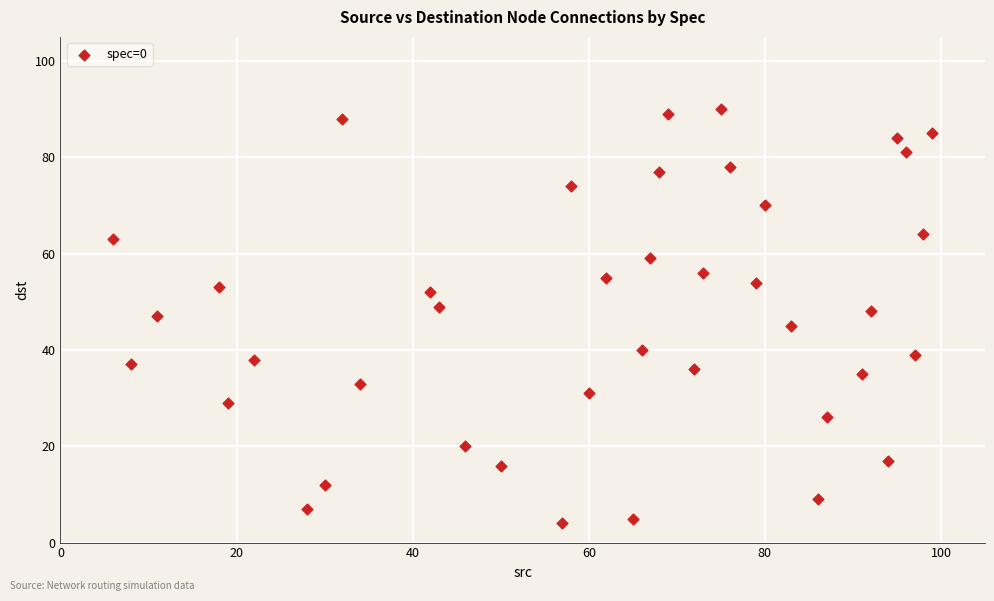

What is the range of X values (max minus min)?

93